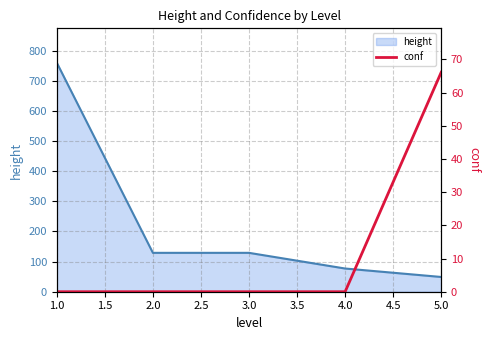

The value of height at 3.0 is 129.0. True or false?

True